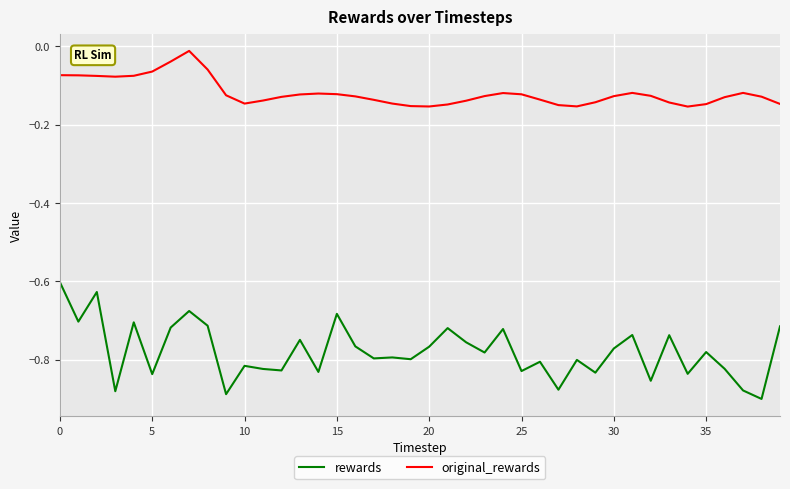

Which series has the largest total across all categories?

original_rewards